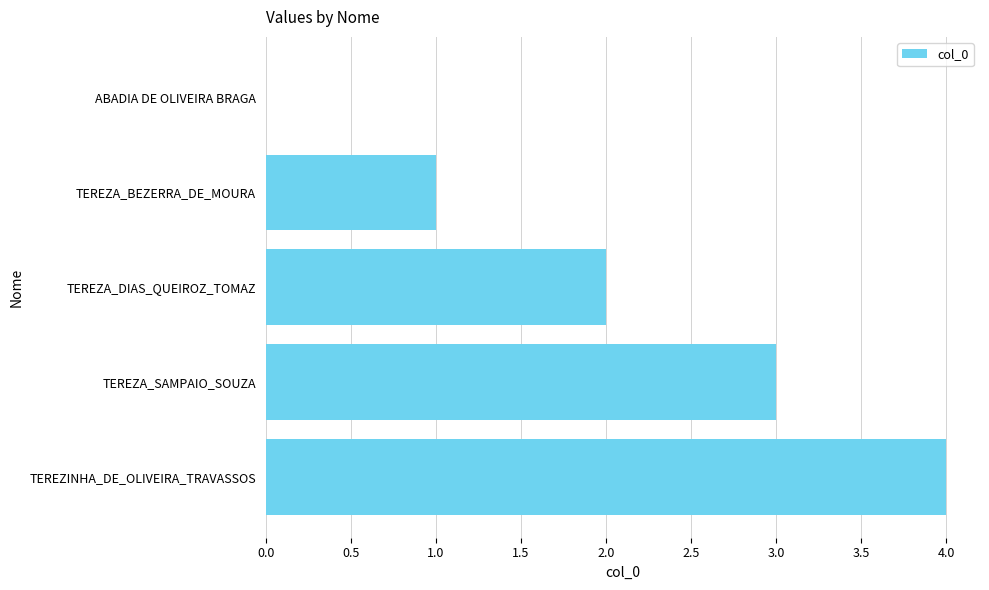

What is the sum of the values at TEREZINHA_DE_OLIVEIRA_TRAVASSOS and ABADIA DE OLIVEIRA BRAGA?

4